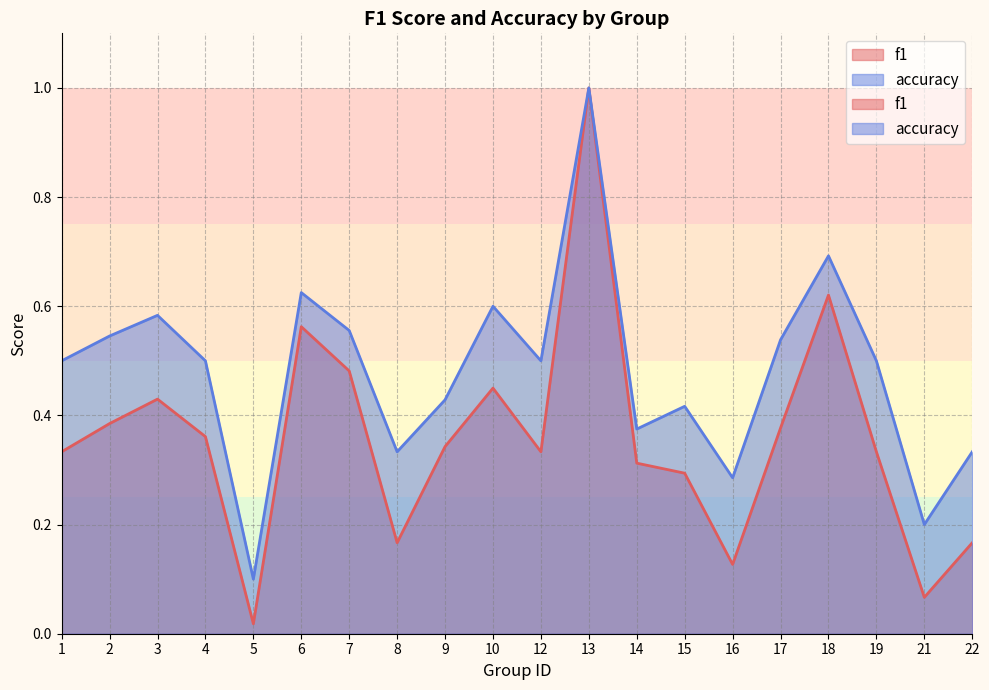

Read the f1 value at 16.

0.1